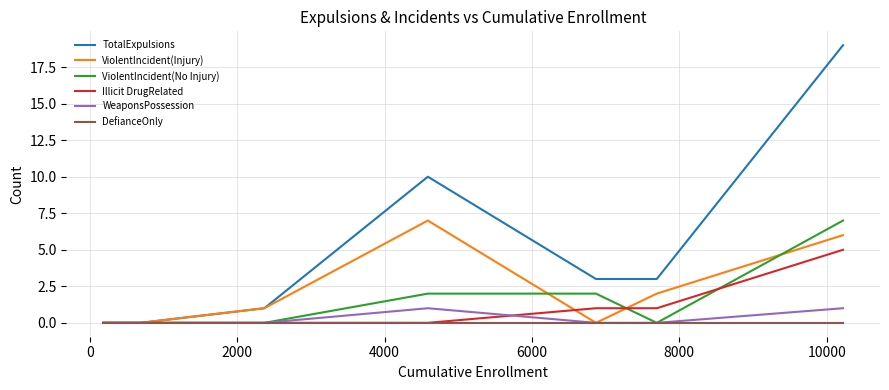

Which series has the widest spread of values?

TotalExpulsions